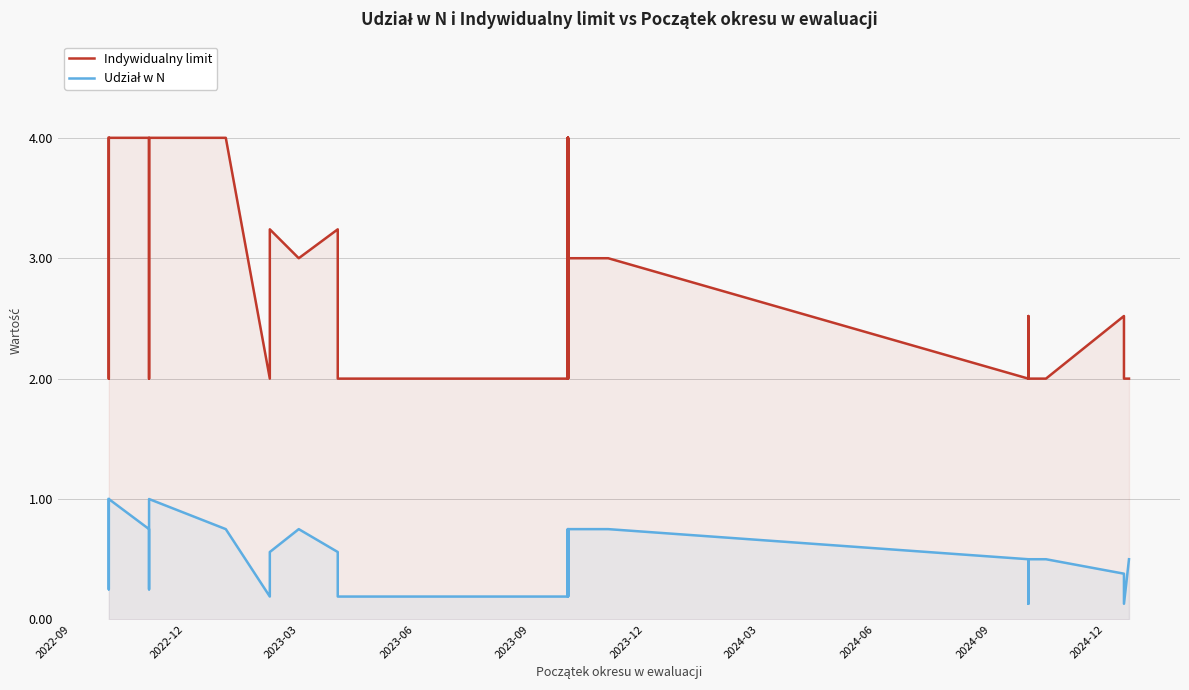

Which series has the widest spread of values?

Indywidualny limit